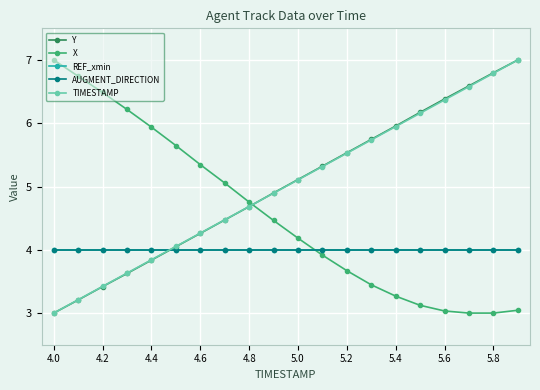

Reading left to right, what are all the values shown in this chart?

Y: 3.0	3.2	3.4	3.6	3.8	4.0	4.3	4.5	4.7	4.9	5.1	5.3	5.5	5.7	6.0	6.2	6.4	6.6	6.8	7.0
X: 7.0	6.7	6.5	6.2	5.9	5.6	5.3	5.1	4.8	4.5	4.2	3.9	3.7	3.4	3.3	3.1	3.0	3.0	3.0	3.0
REF_xmin: 4.0	4.0	4.0	4.0	4.0	4.0	4.0	4.0	4.0	4.0	4.0	4.0	4.0	4.0	4.0	4.0	4.0	4.0	4.0	4.0
AUGMENT_DIRECTION: 4.0	4.0	4.0	4.0	4.0	4.0	4.0	4.0	4.0	4.0	4.0	4.0	4.0	4.0	4.0	4.0	4.0	4.0	4.0	4.0
TIMESTAMP: 3.0	3.2	3.4	3.6	3.8	4.1	4.3	4.5	4.7	4.9	5.1	5.3	5.5	5.7	5.9	6.2	6.4	6.6	6.8	7.0